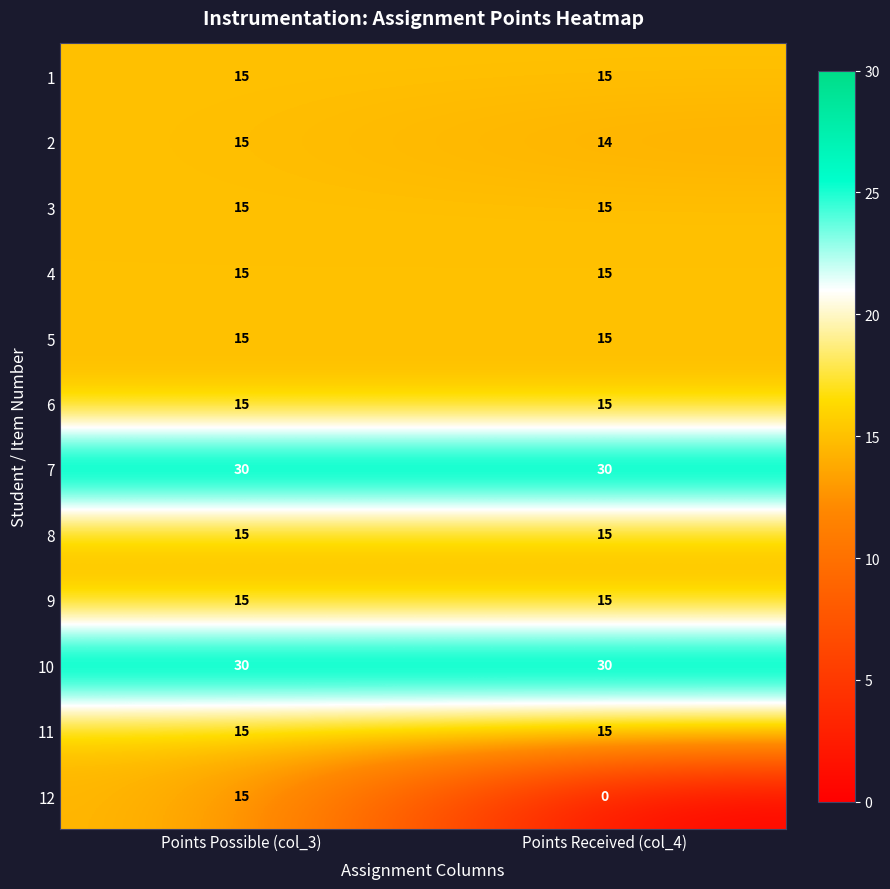

Which series changed the most between Points Possible (col_3) and Points Received (col_4)?

12